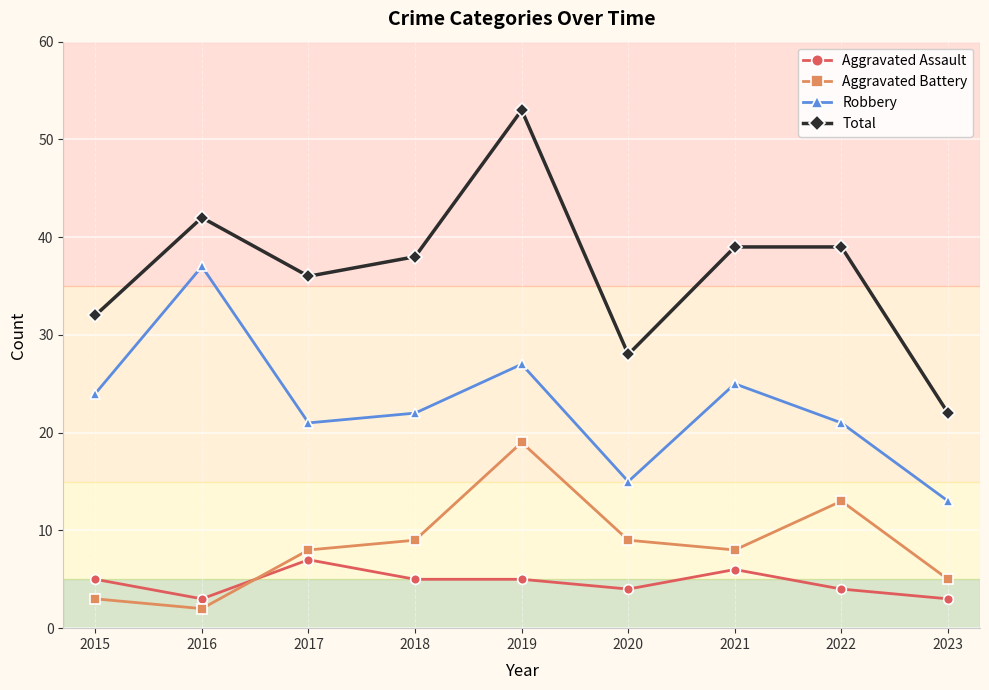

What are all the series names shown in the legend?

Aggravated Assault, Aggravated Battery, Robbery, Total